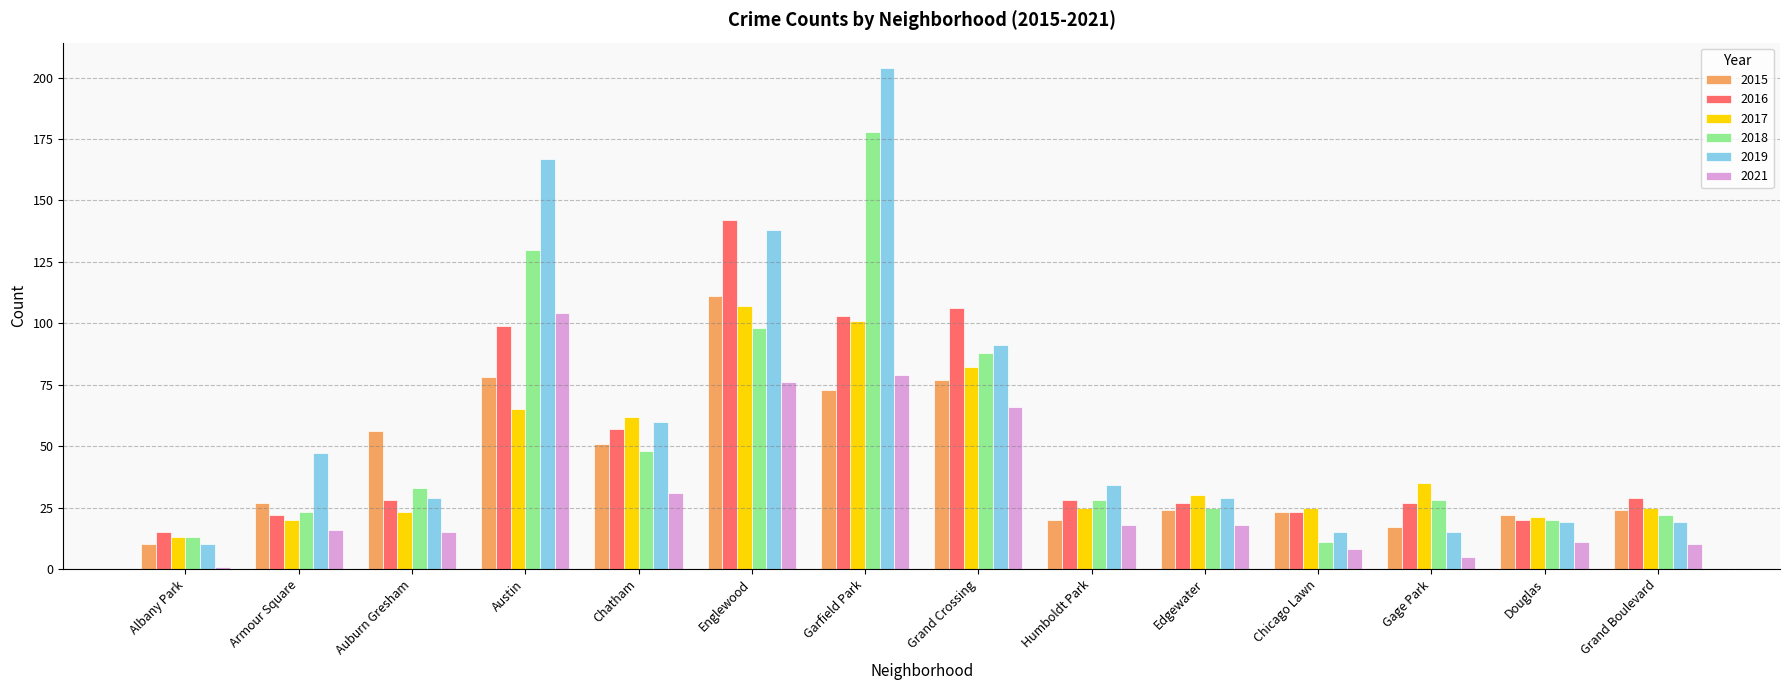

How many bars are there in total?

84